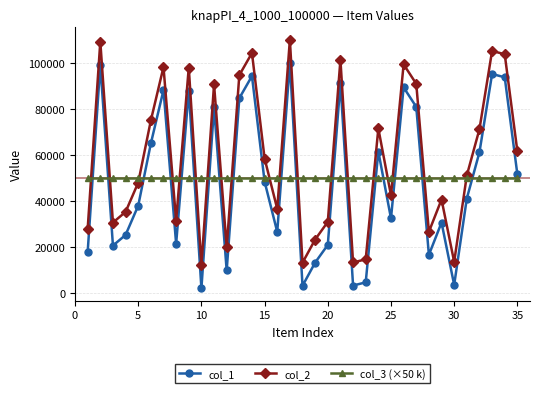

What is the sum of all col_1 values?

1702687